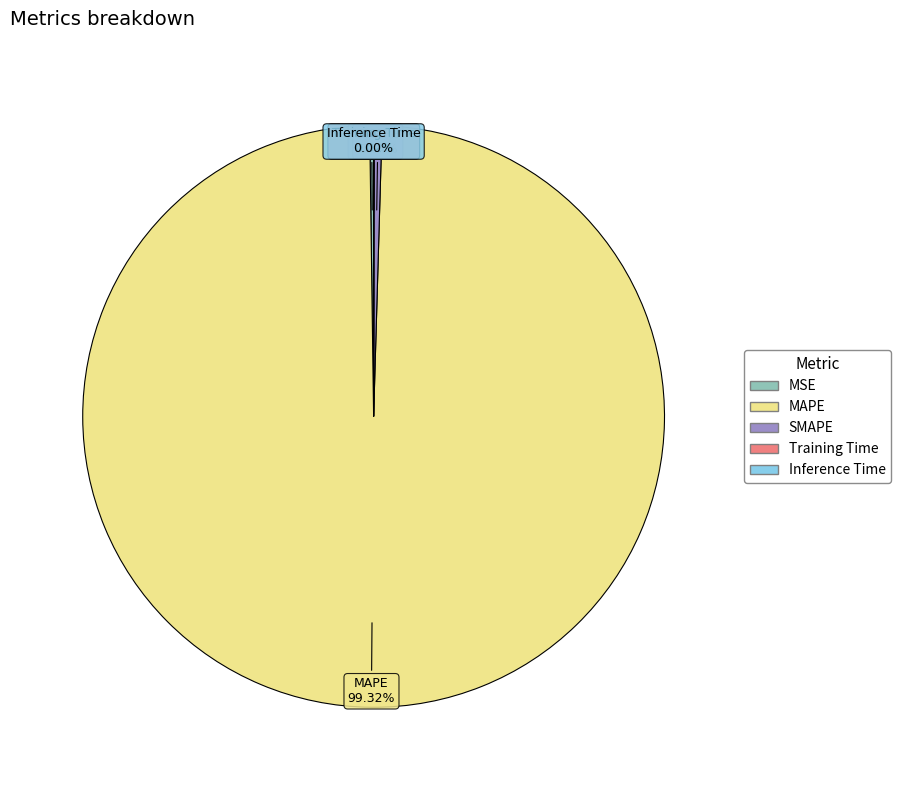

Is MAPE the majority of the pie?

Yes